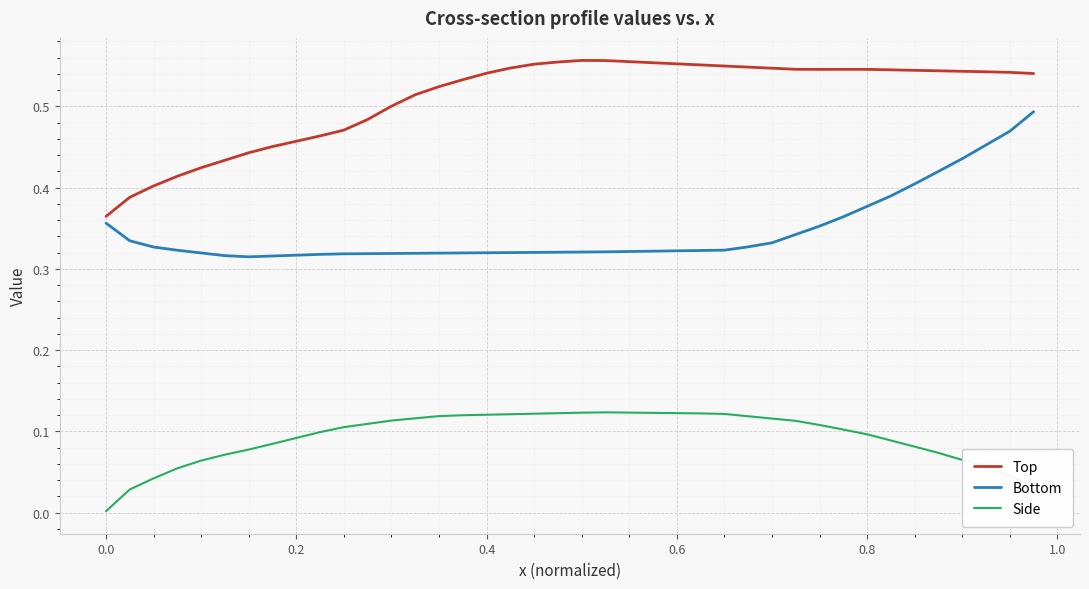

Rank the series by their average value, from highest to lowest.

Top, Bottom, Side